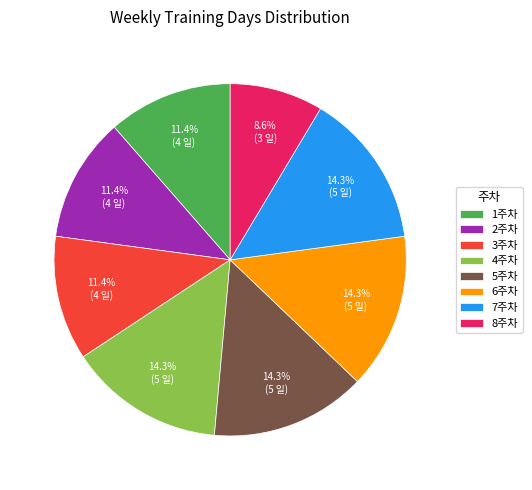

True or false: 6주차 accounts for 14% of the total.

True